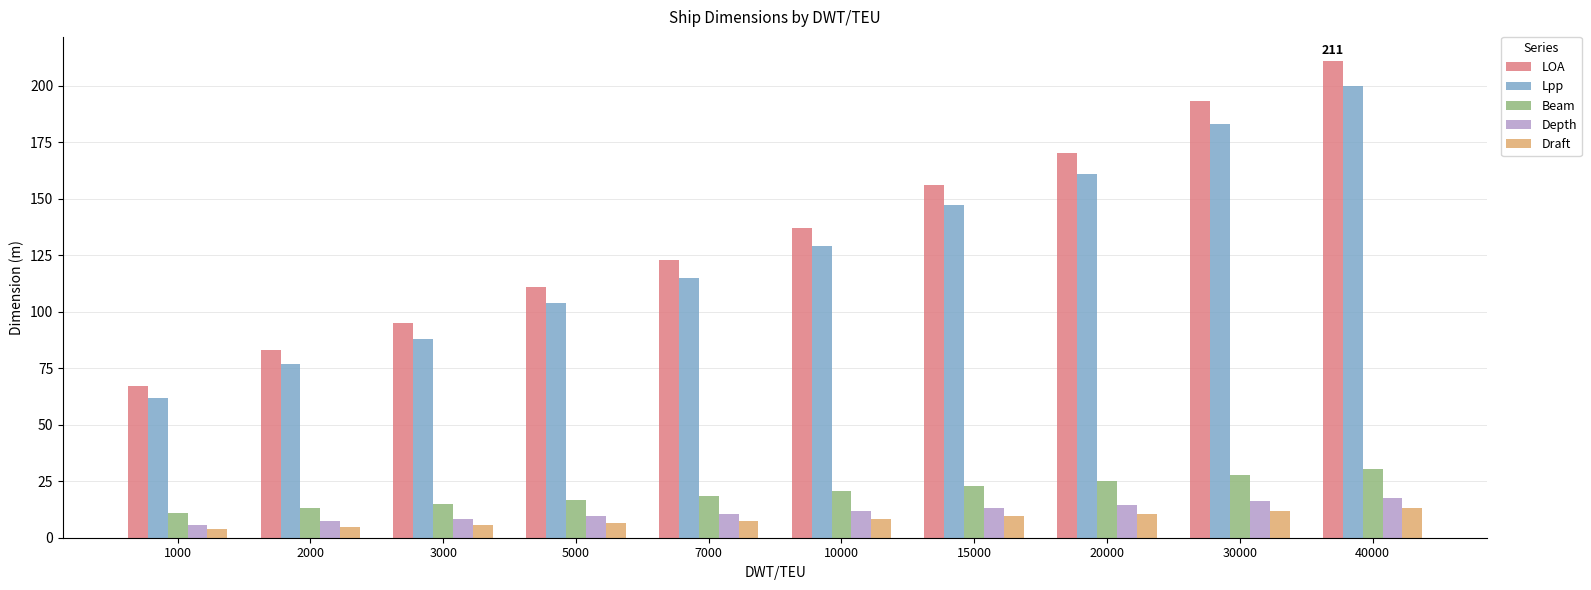

What is the approximate value of Beam at 3000?

14.7